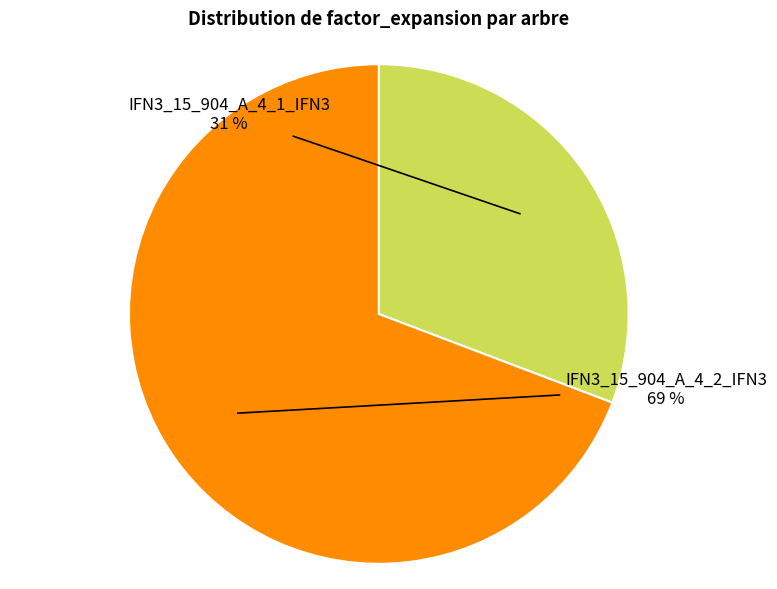

Is there any slice that represents more than half of the pie?

Yes